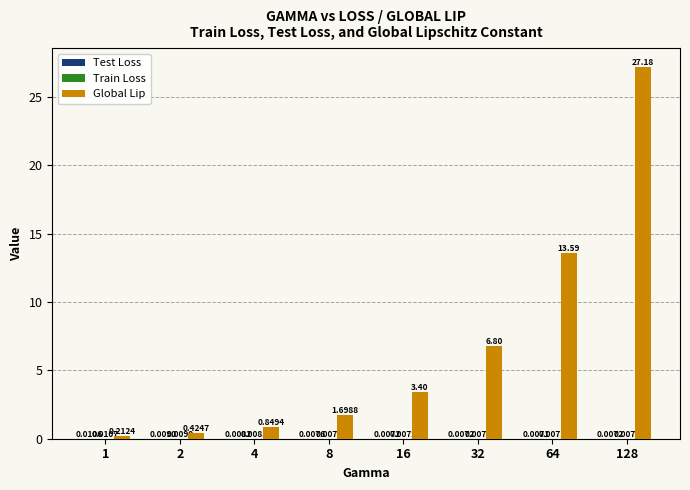

Does the chart contain stacked bars?

No